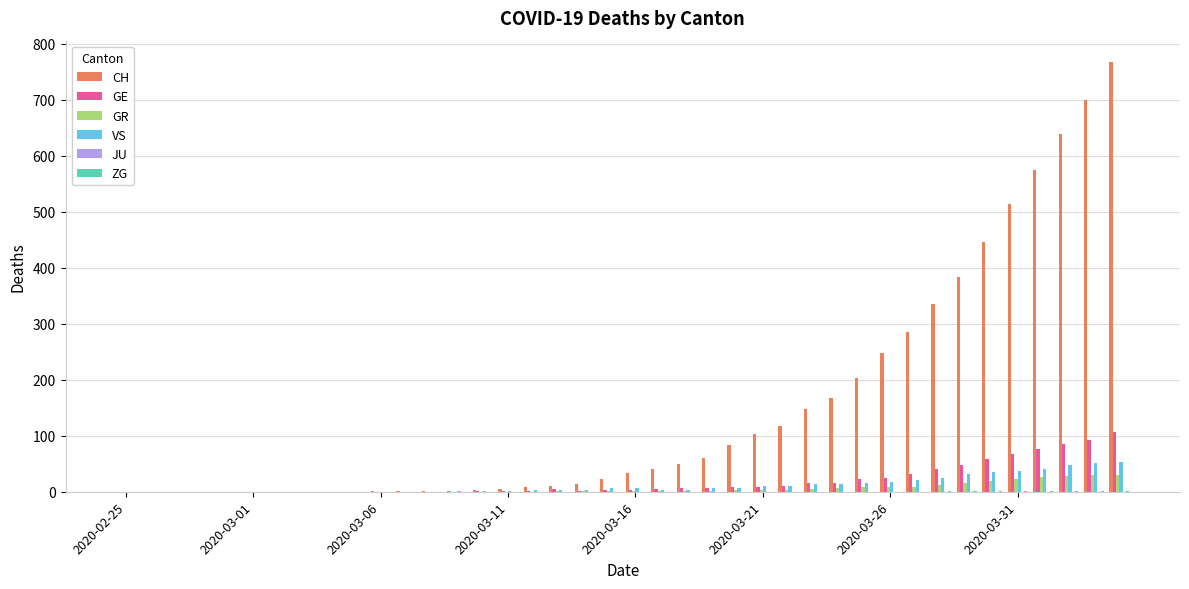

Which series has the largest total across all categories?

CH